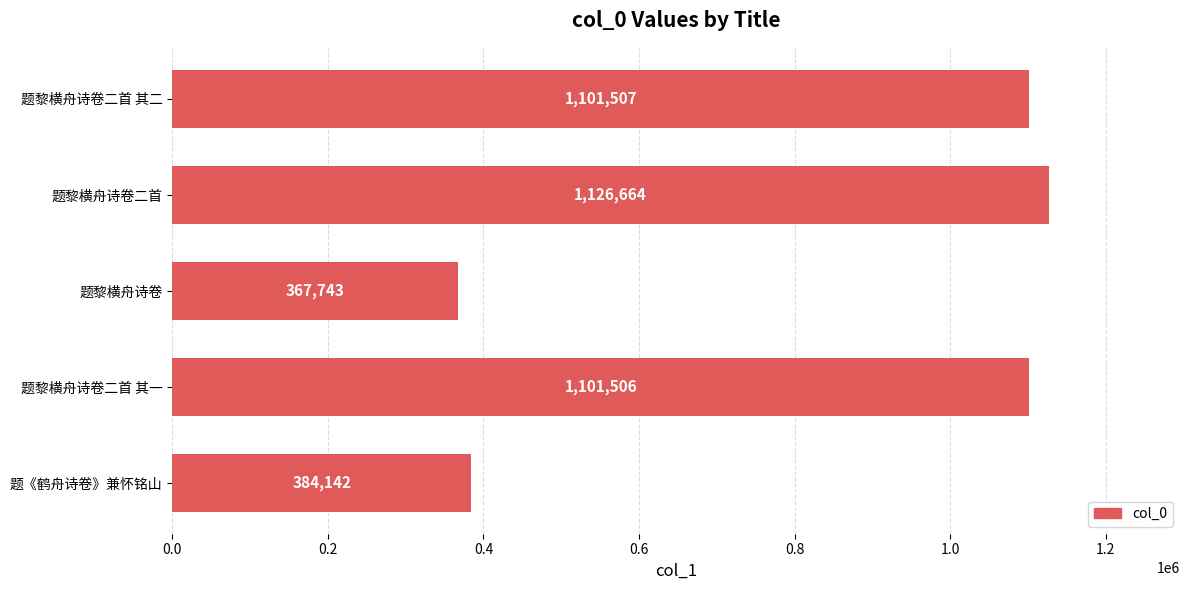

The chart shows a value of 1643771 at 题黎横舟诗卷二首 其二. True or false?

False